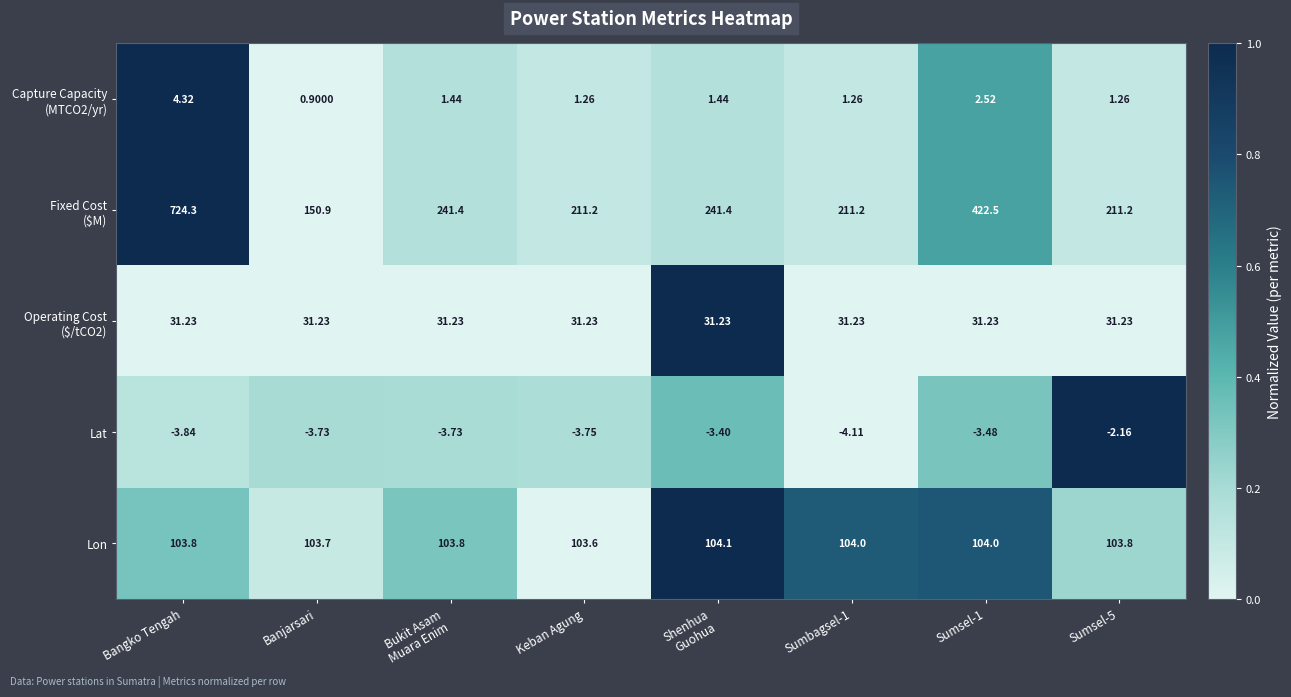

At which label is Lon closest to 103?

Keban Agung